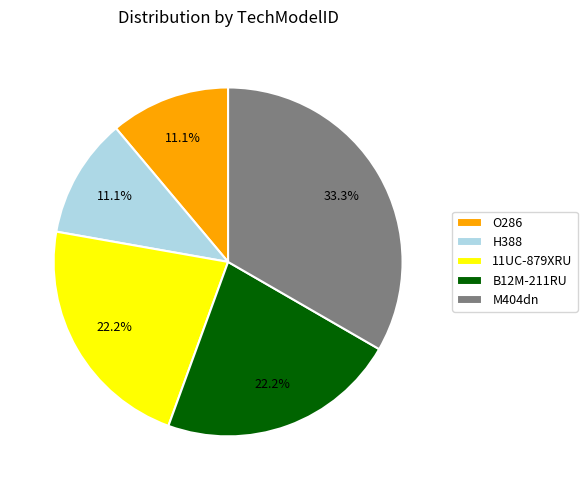

Approximately how many times larger is the value at H388 compared to B12M-211RU?

0.5